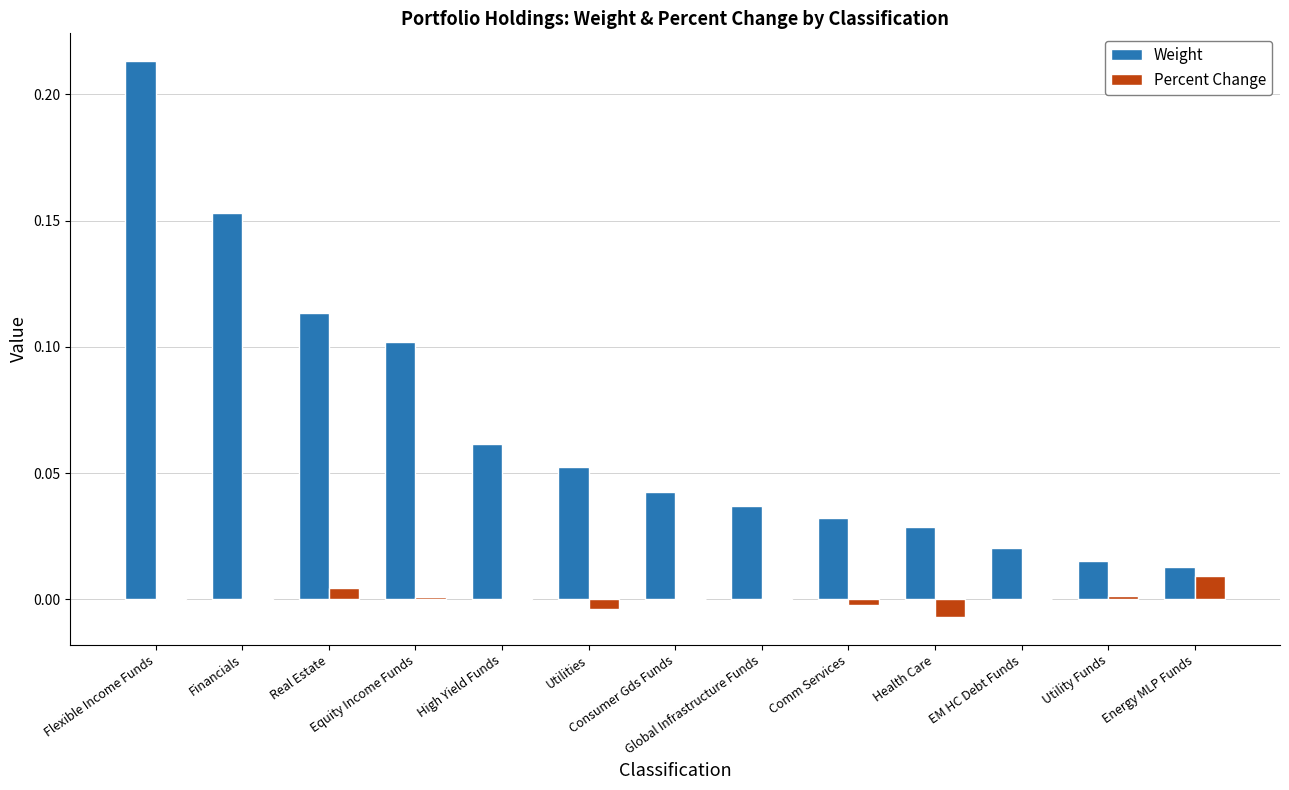

Which series has the largest total across all categories?

Weight